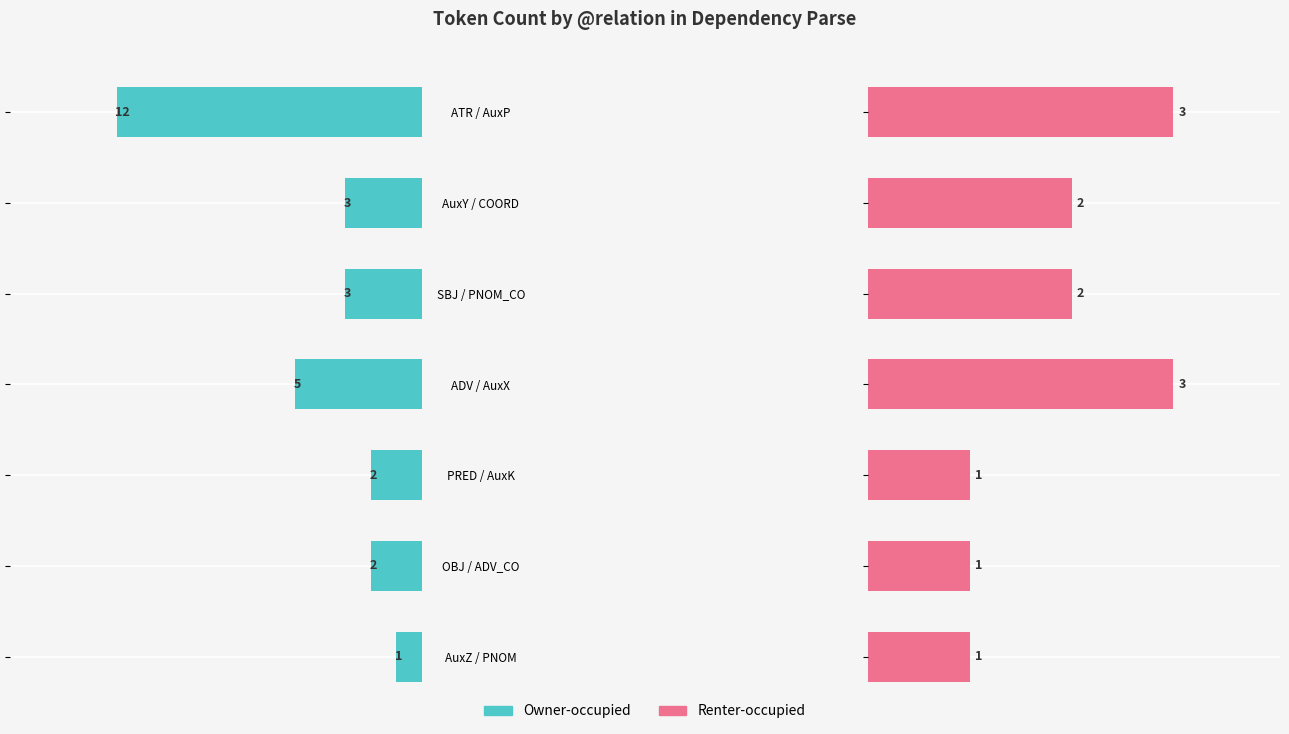

Which series has the largest range (max minus min)?

Owner-occupied